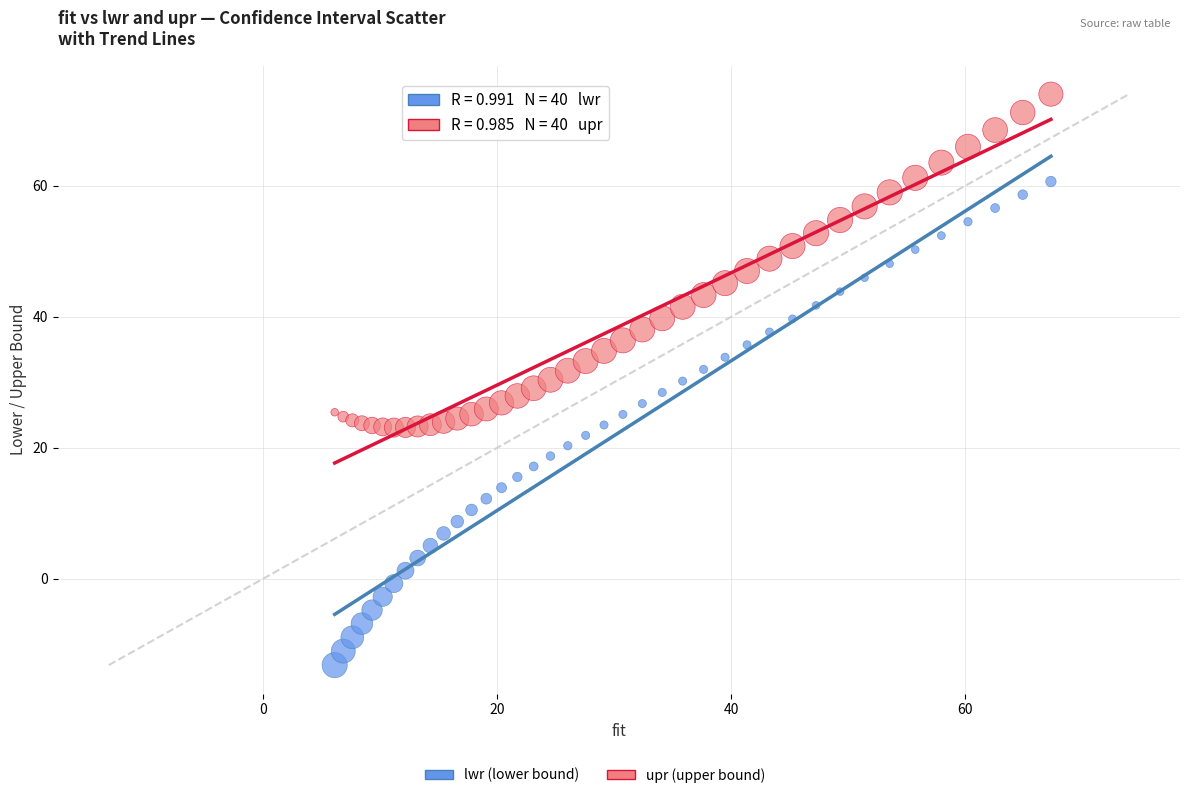

Which series has the widest spread of Y values?

lwr (lower bound)